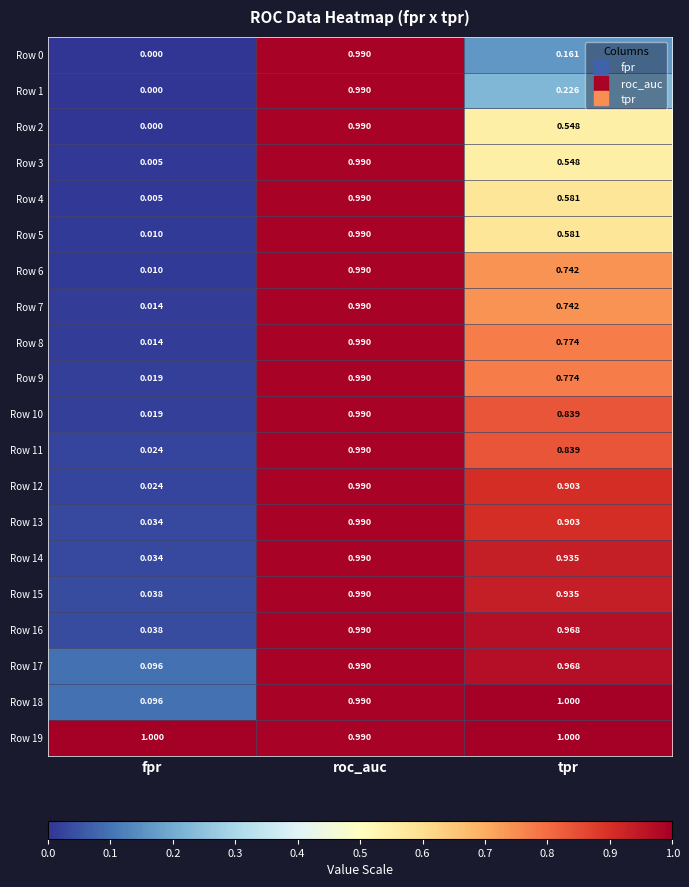

Where is Row 15 nearest to the value 0?

fpr